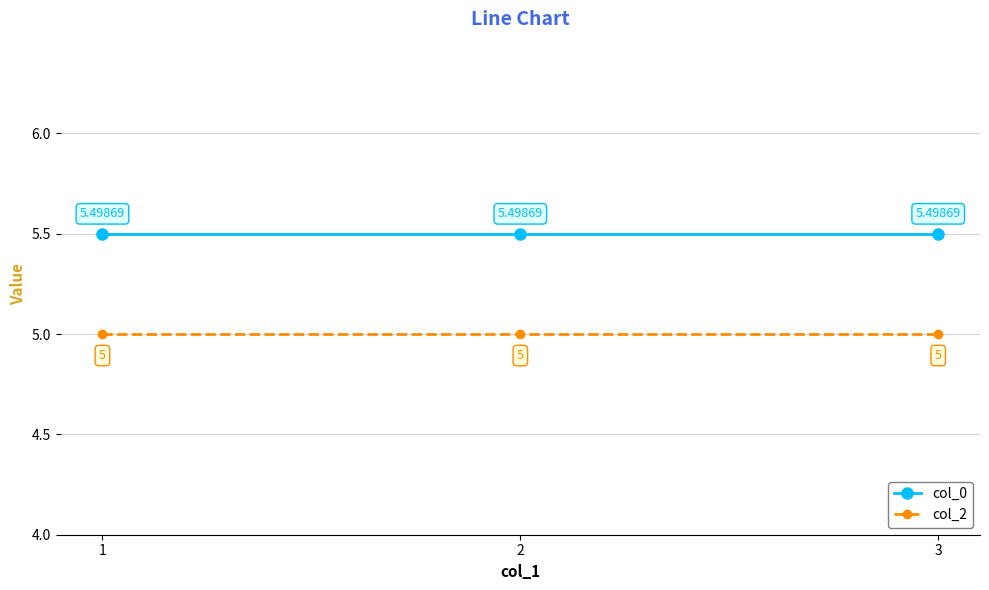

Rank the series by their maximum value, from highest to lowest.

col_0, col_2